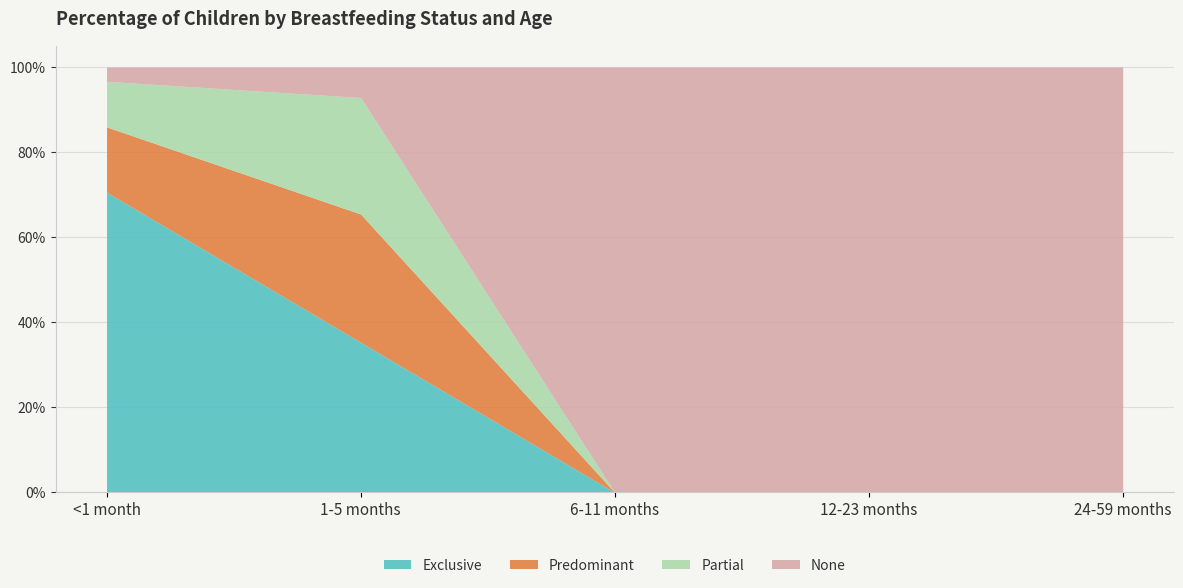

What are all the series names shown in the legend?

Exclusive, Predominant, Partial, None